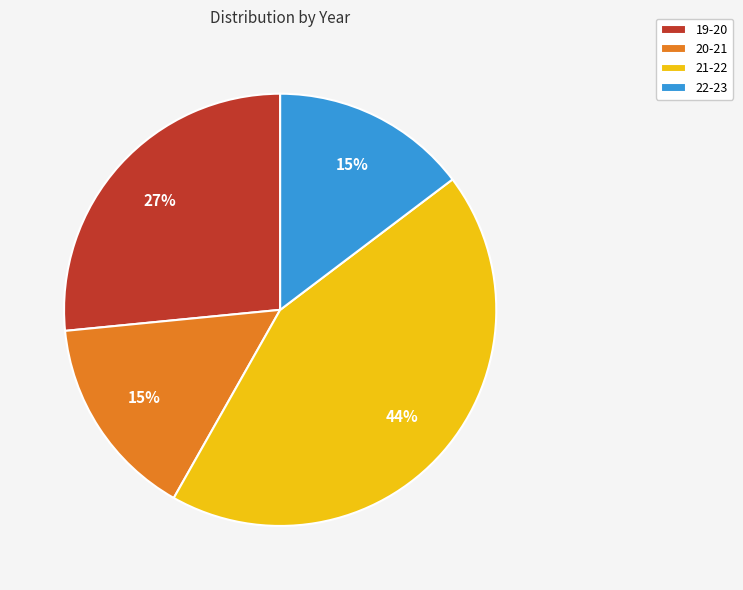

What is the ratio of the value at 21-22 to the value at 19-20?

1.6